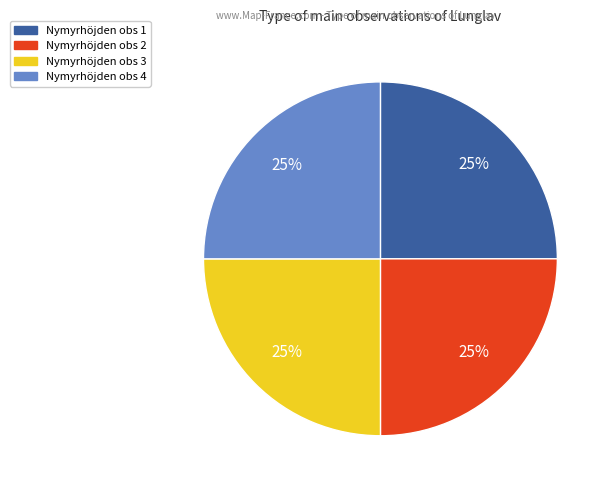

To the nearest percent, what is the average slice percentage?

25%